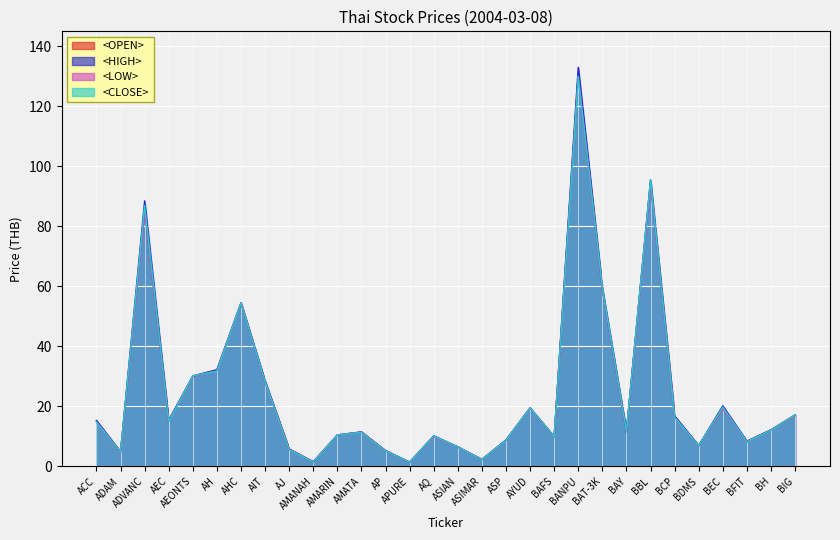

True or false: <OPEN> has a value of 15.2 at ACC.

True